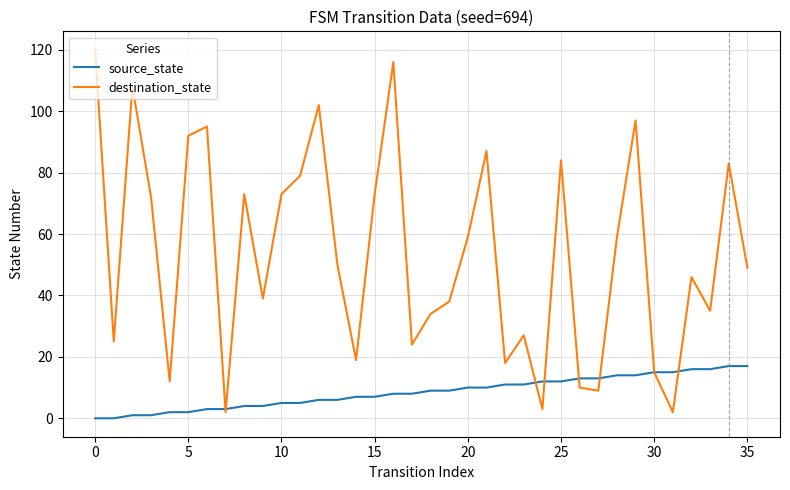

List the series in order of their overall mean, highest first.

destination_state, source_state